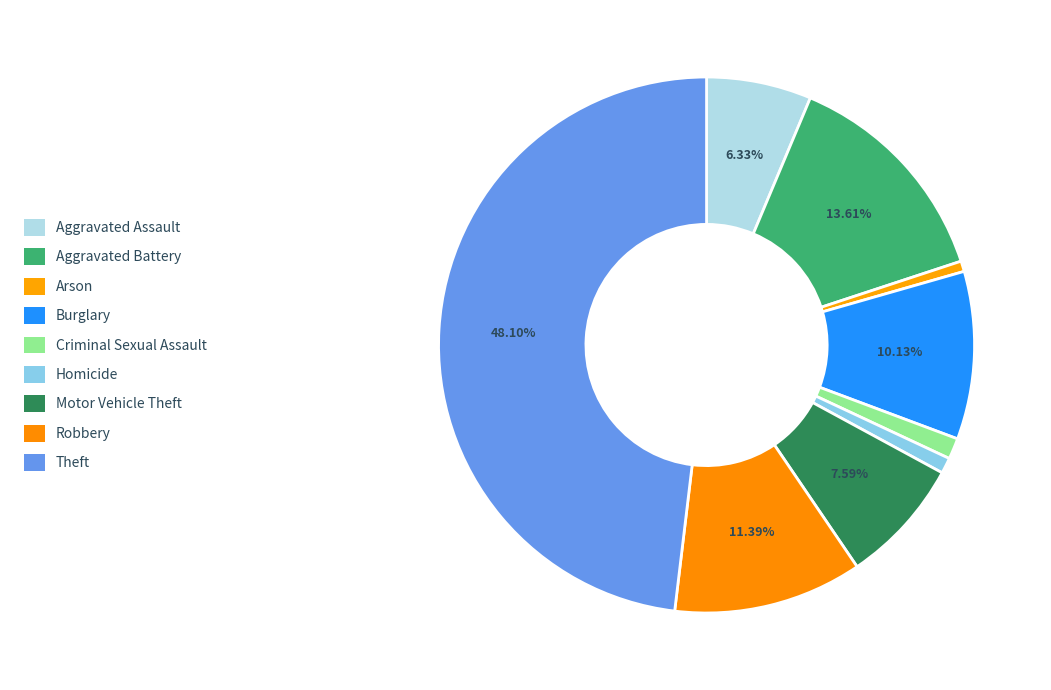

Is the sum of Aggravated Assault and Homicide greater than half?

No